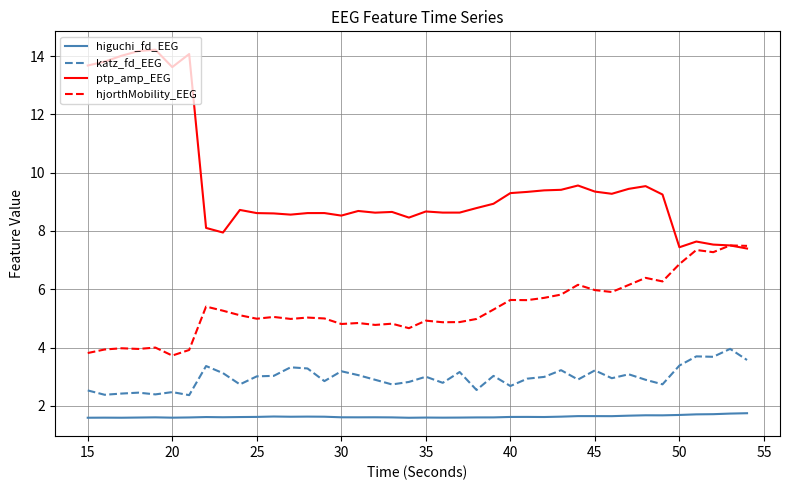

What is the minimum value for katz_fd_EEG?

2.4